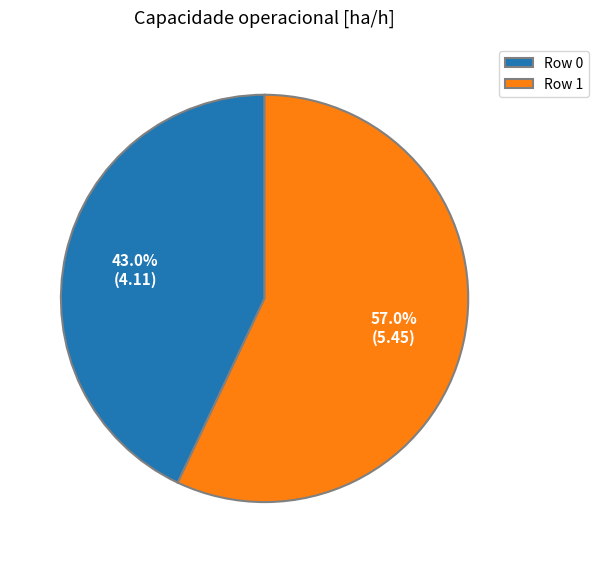

Approximately how many times larger is the value at Row 0 compared to Row 1?

0.8